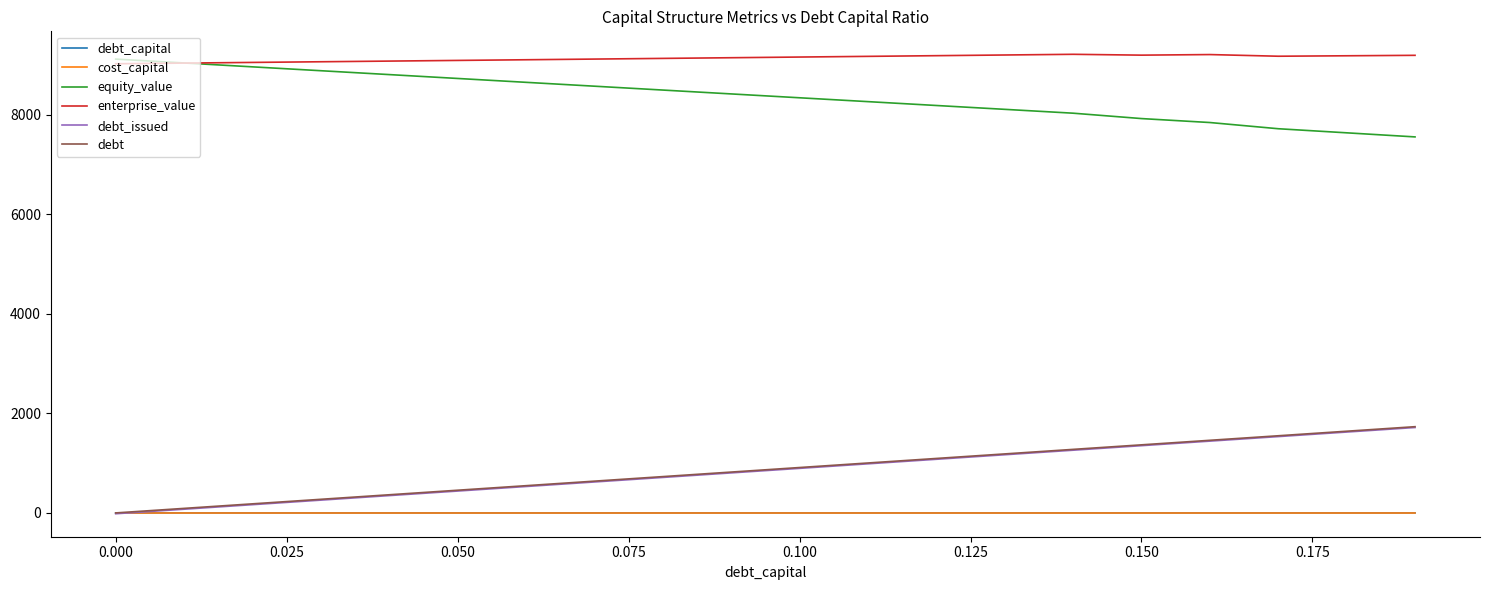

True or false: debt_capital and enterprise_value intersect in this chart.

False